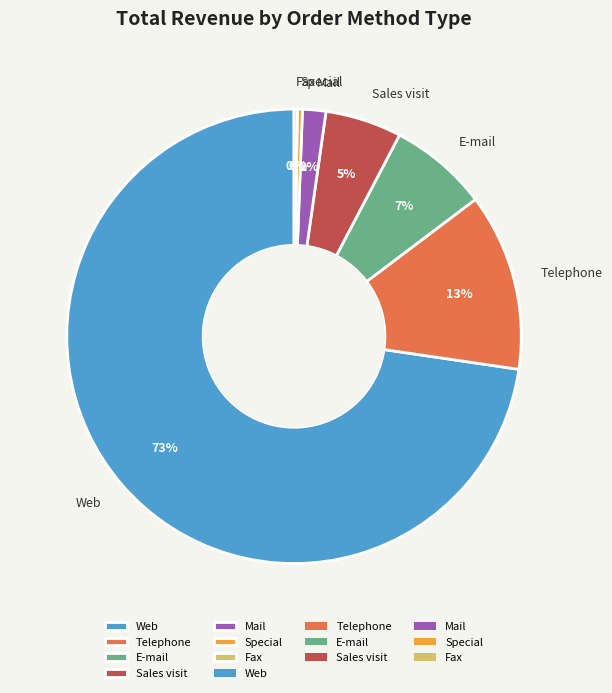

To the nearest percent, what is the average slice percentage?

14%